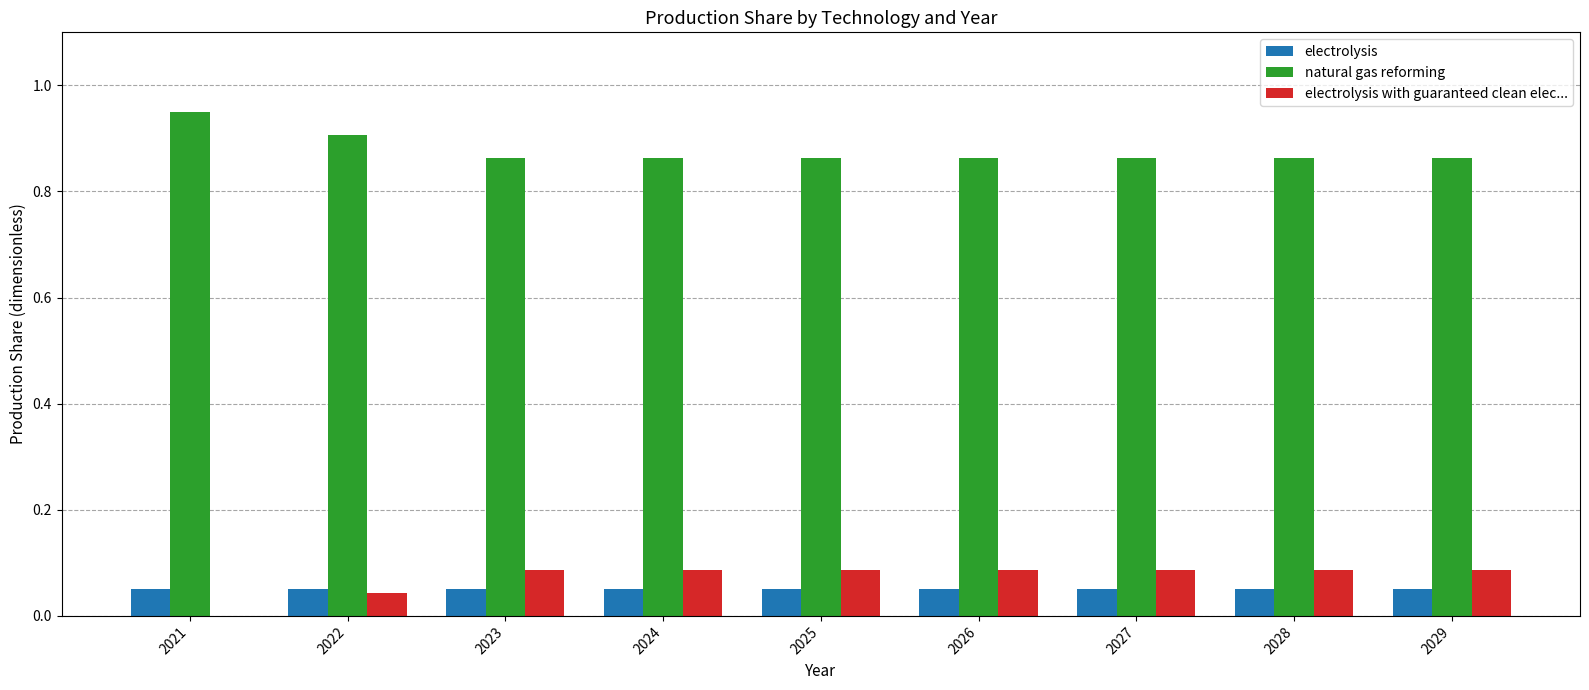

Which label corresponds to the largest value in the chart?

2021